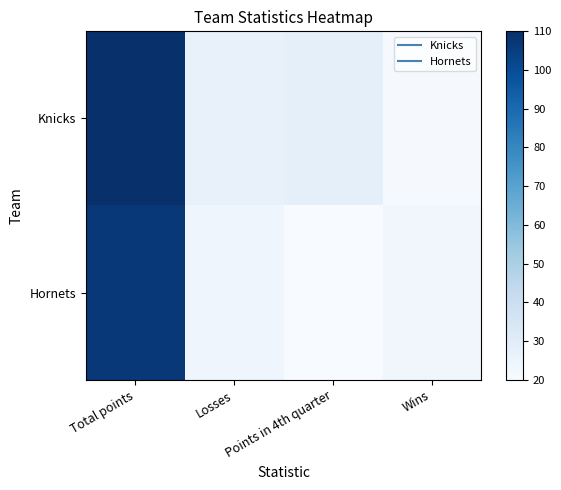

What is the smallest value displayed?

20